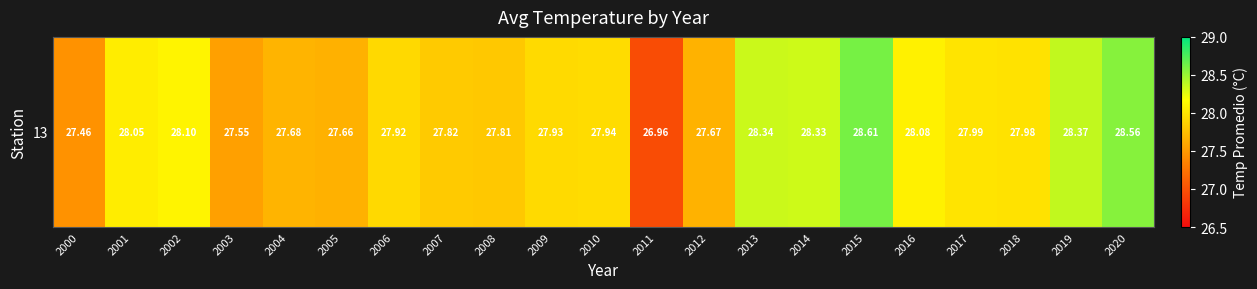

List the labels in order of value, smallest first.

2011, 2000, 2003, 2005, 2012, 2004, 2008, 2007, 2006, 2009, 2010, 2018, 2017, 2001, 2016, 2002, 2014, 2013, 2019, 2020, 2015